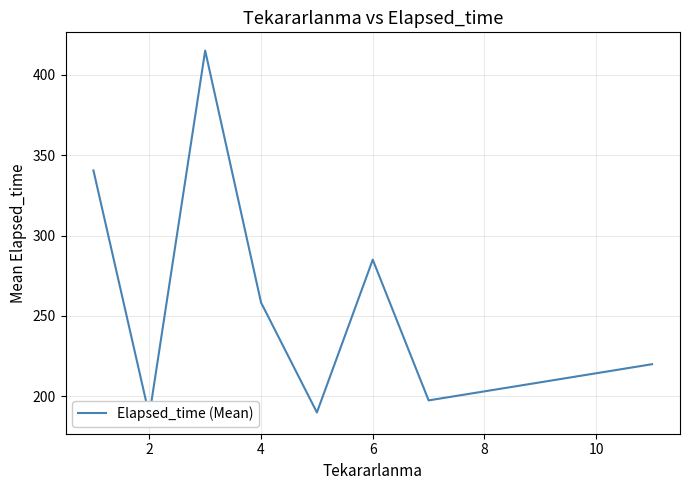

The chart shows a value of 160.6 at 6. True or false?

False